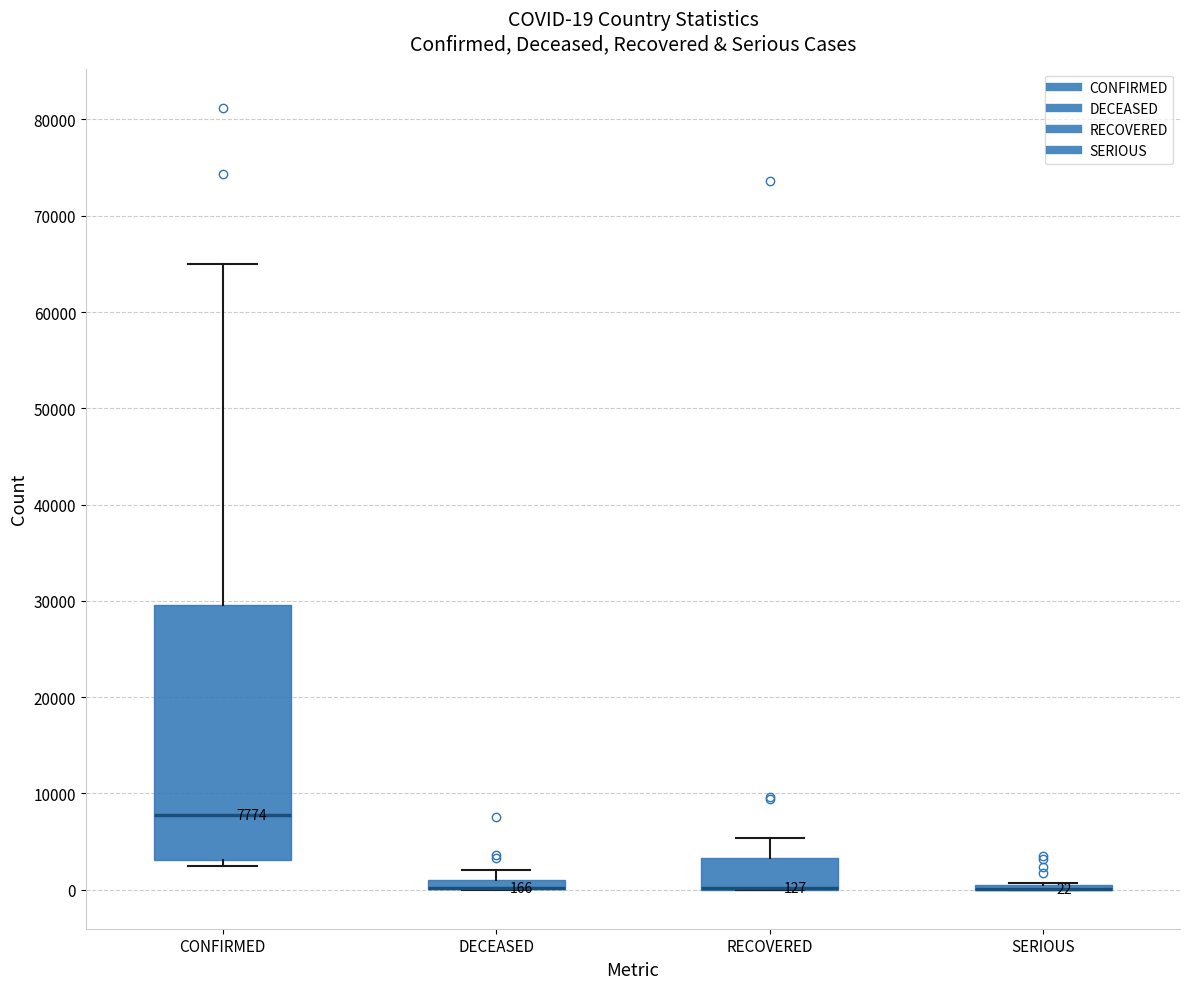

Which box is the tallest, from its lower edge to its upper edge?

CONFIRMED